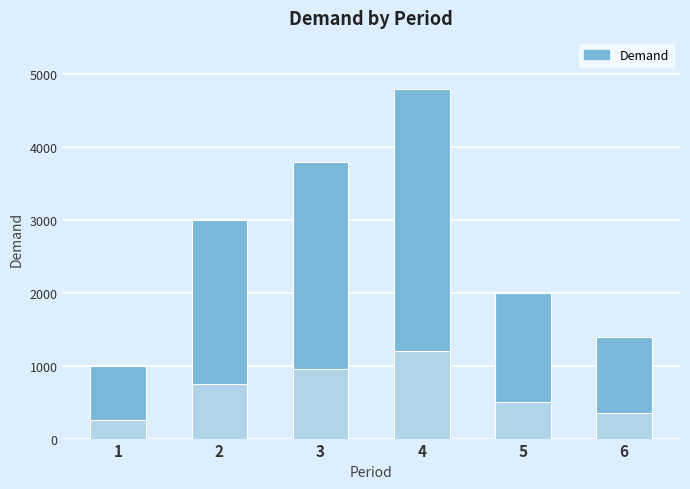

What is the minimum value shown in the chart?

1000